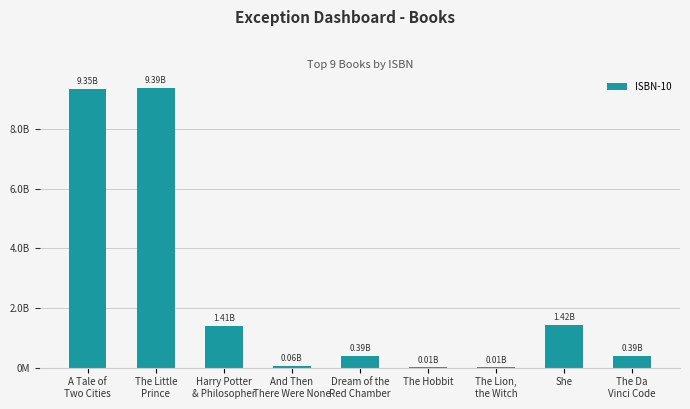

What position from the right is The Da
Vinci Code?

1